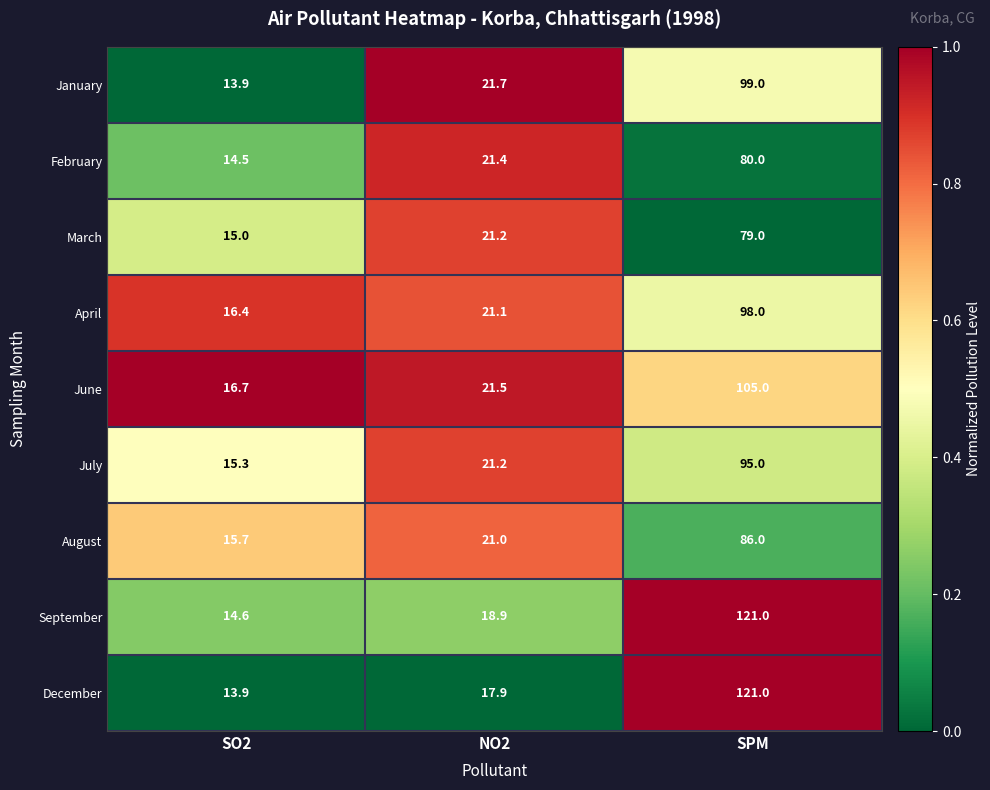

Which series changed the most between SO2 and NO2?

January